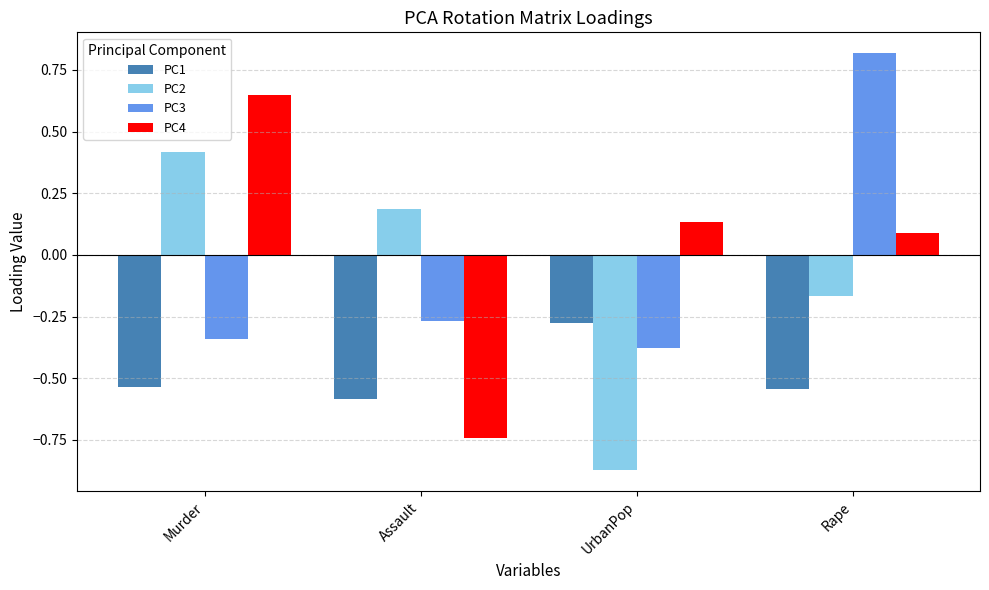

At Assault, list the series in order from largest to smallest.

PC2, PC3, PC1, PC4